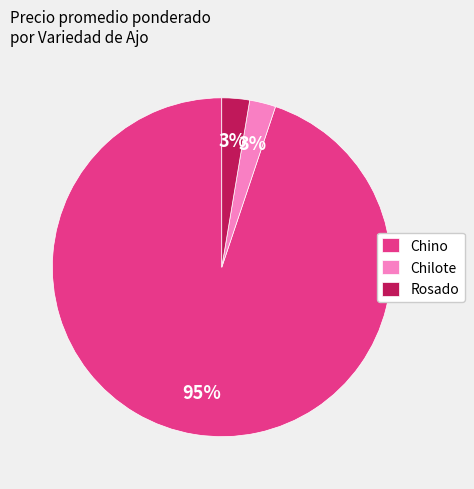

To the nearest percent, what percentage of the pie is Chilote?

3%